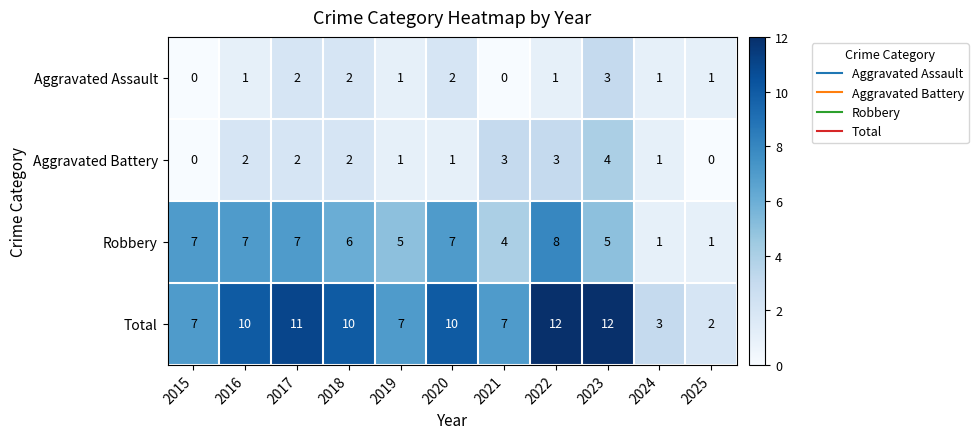

What is the sum of all Robbery values?

58